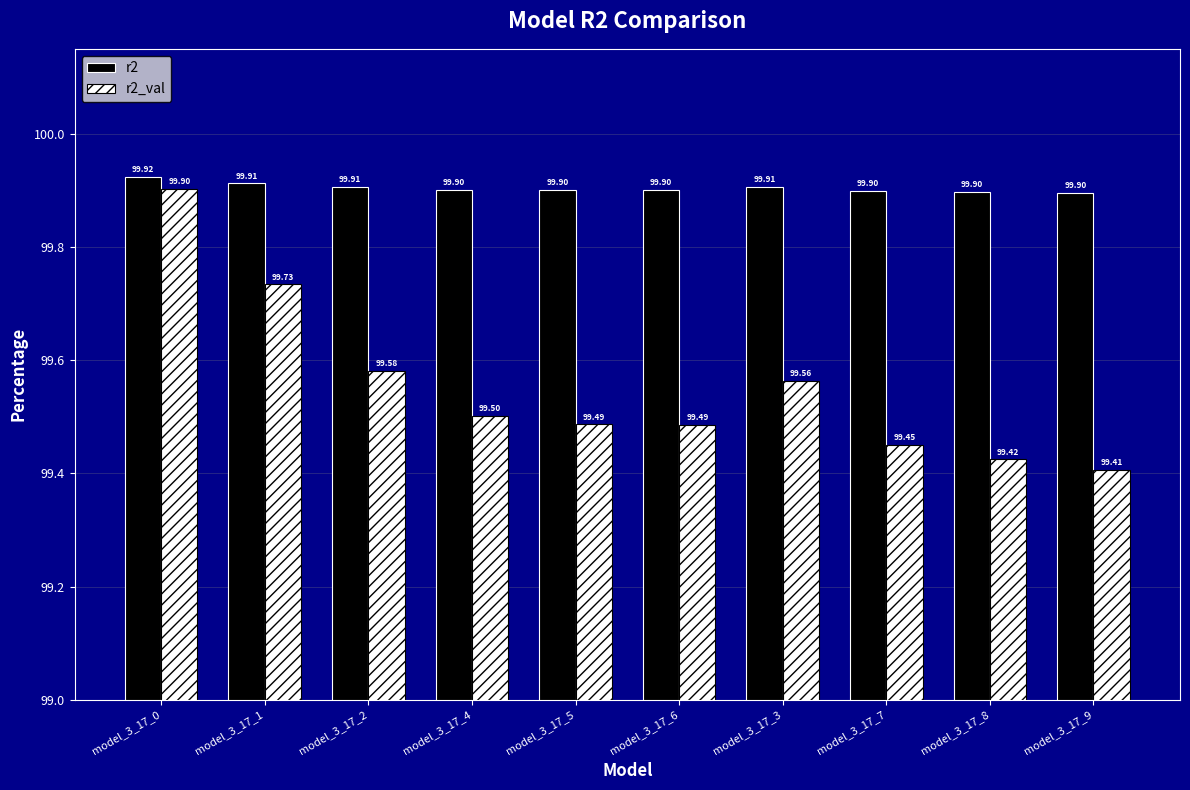

What is the maximum value for r2_val?

99.9